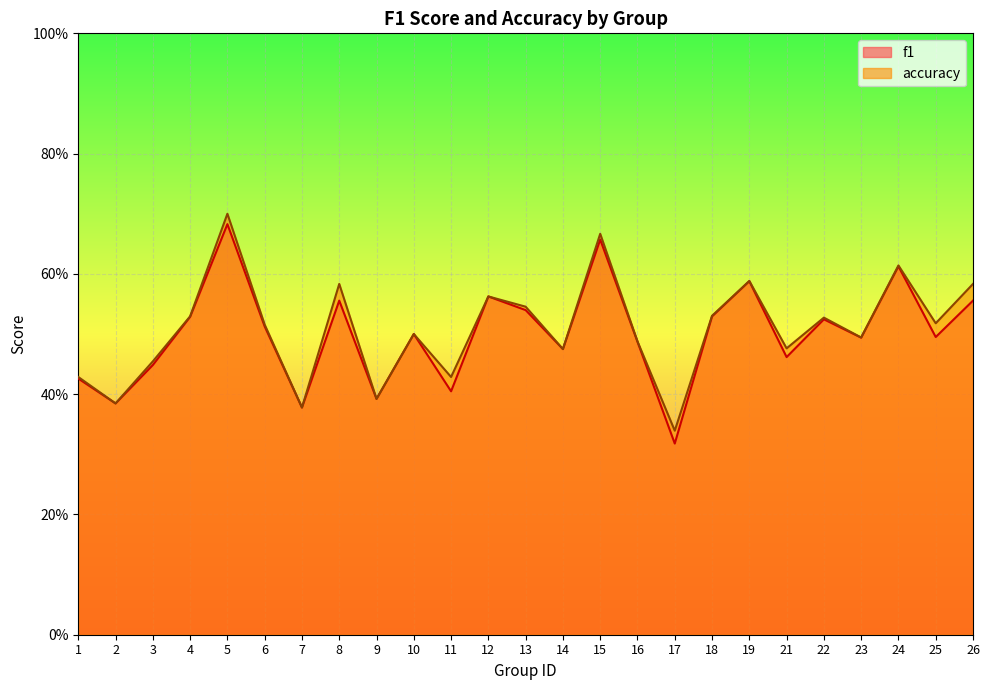

True or false: accuracy and f1 intersect in this chart.

False